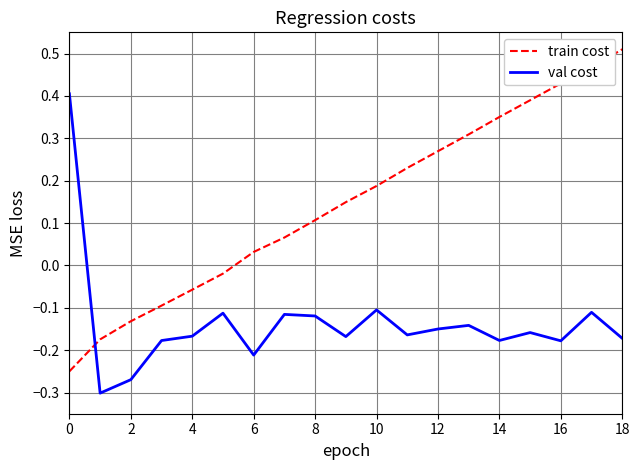

What is the difference between the maximum and second lowest values in the train cost series?

0.7